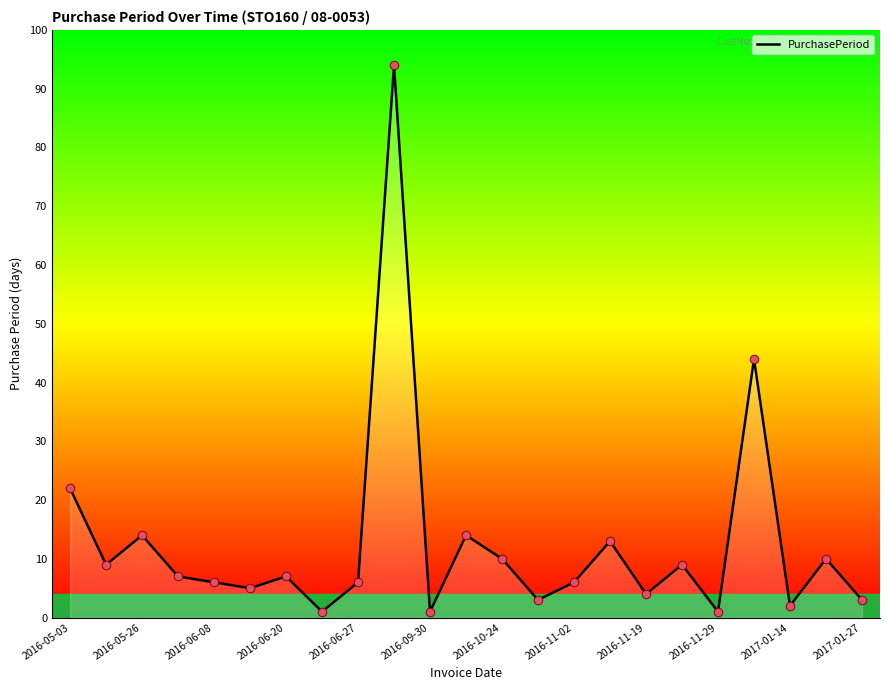

What is the difference between the maximum and minimum values?

93